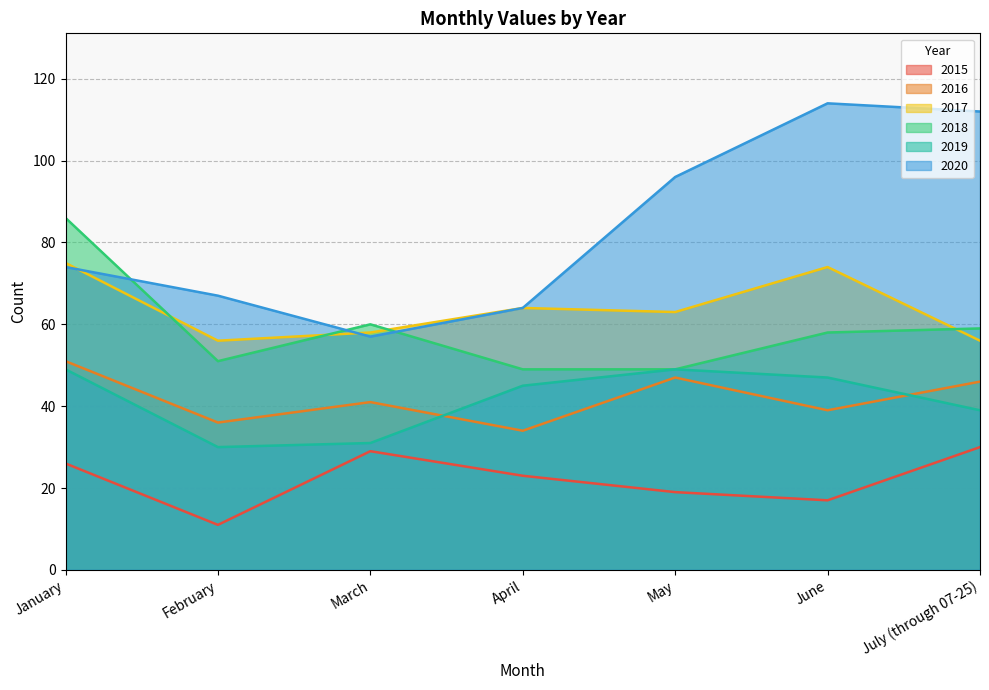

What is the greatest value displayed?

114